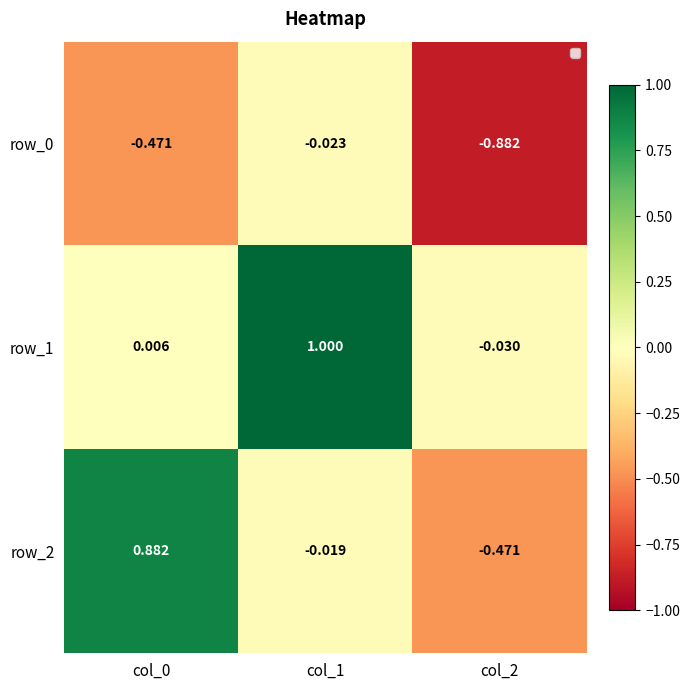

Is the value of row_1 at col_0 greater than the value of row_2 at col_0?

No